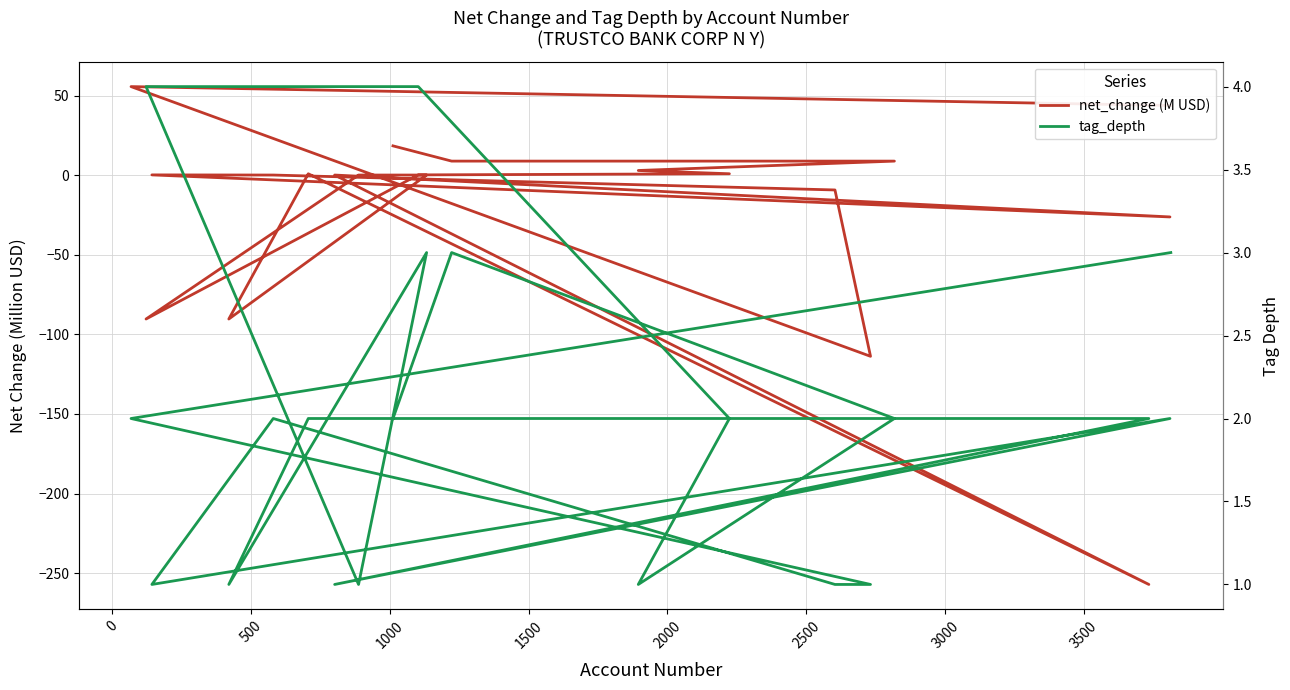

What is the difference between the maximum and second lowest values in the net_change (M USD) series?

169.4